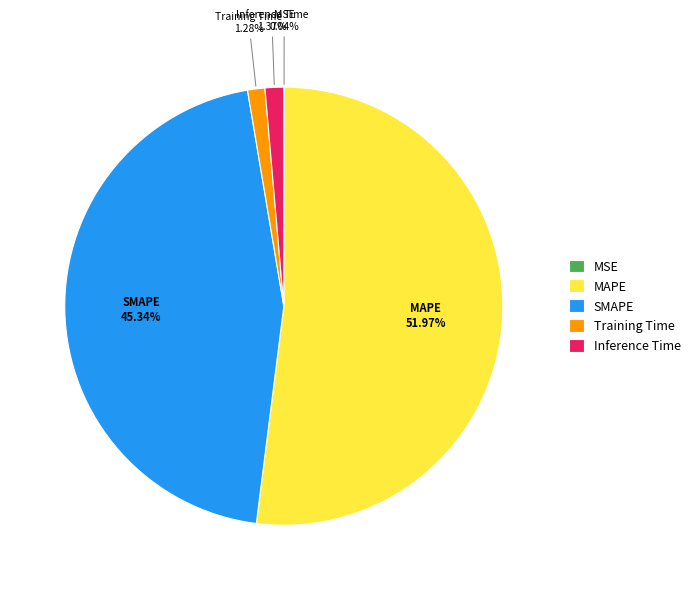

What portion of the pie excludes Inference Time?

98.6%